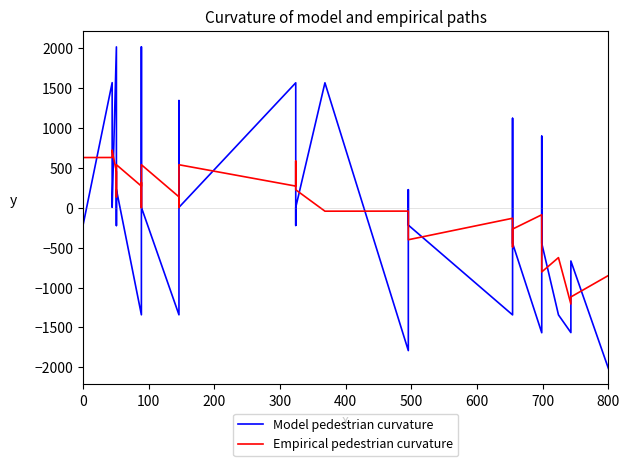

What is the smallest value displayed?

-2014.0